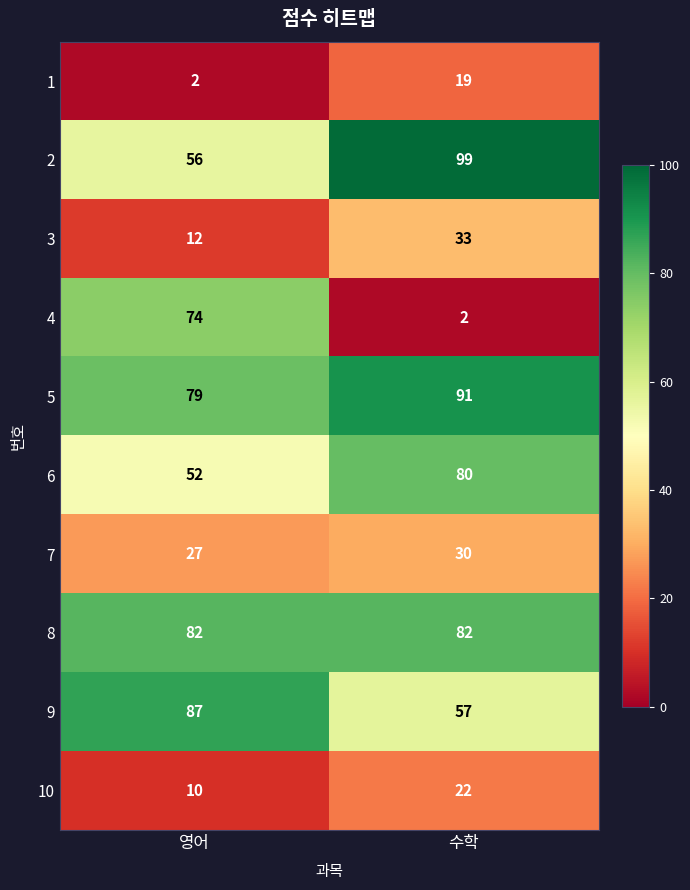

What is the average value of the 8 series?

82